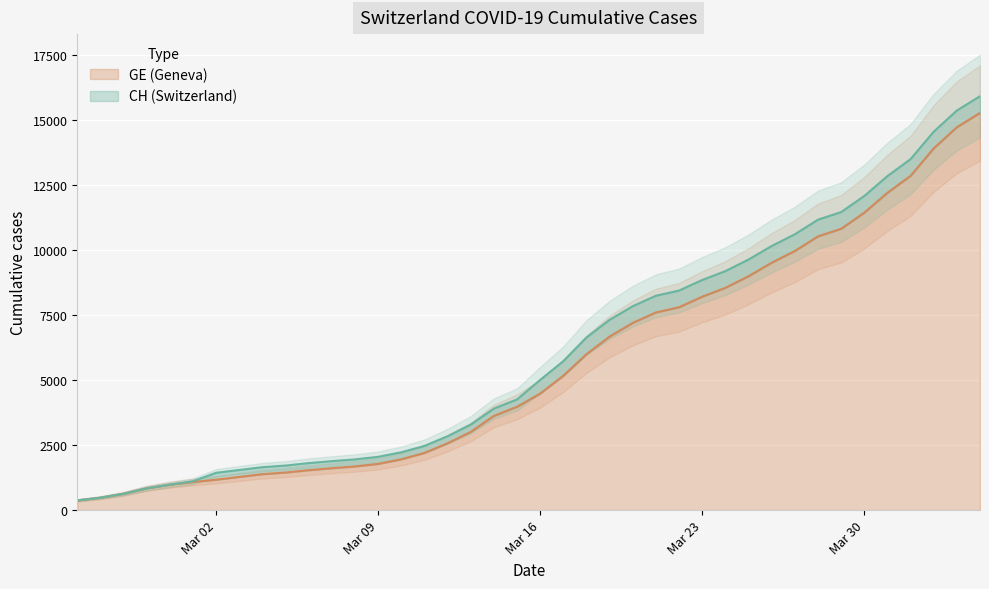

How many lines are shown in the chart?

2